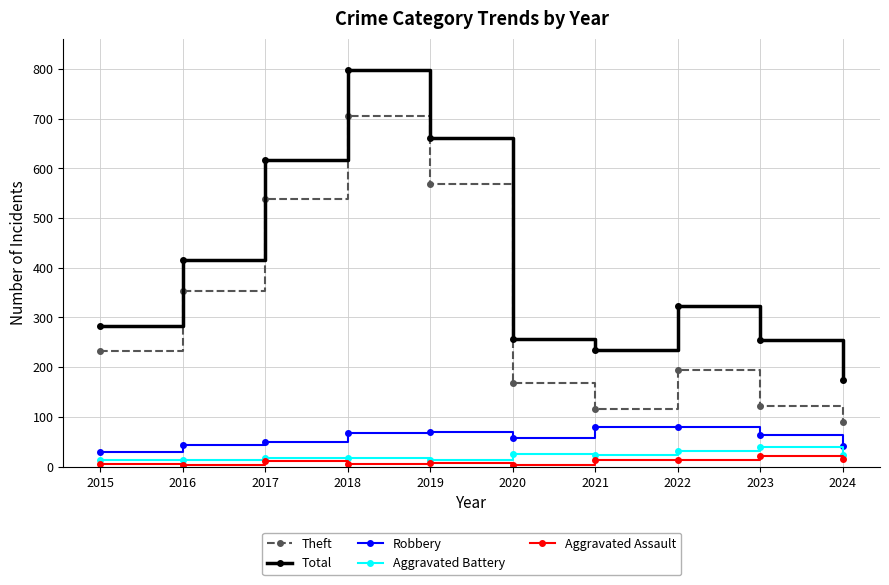

True or false: Robbery and Aggravated Assault cross at least once.

False